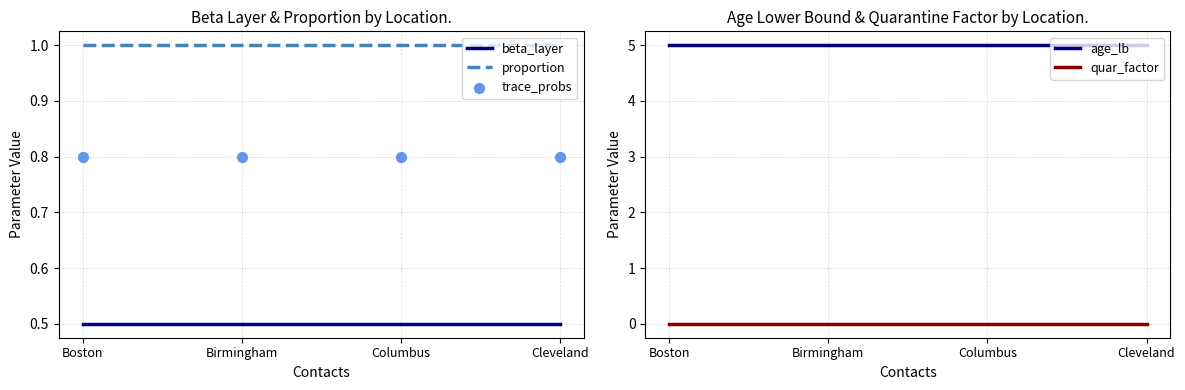

What is the total value across all series at Boston?

7.3